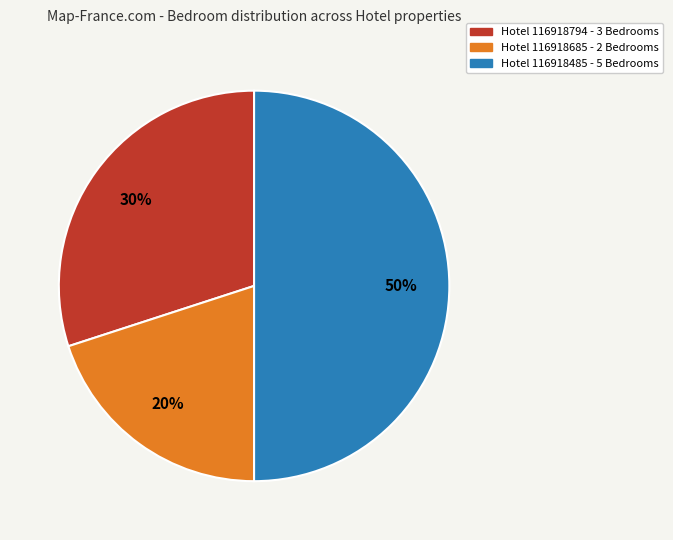

To the nearest percent, what is the average slice percentage?

33%